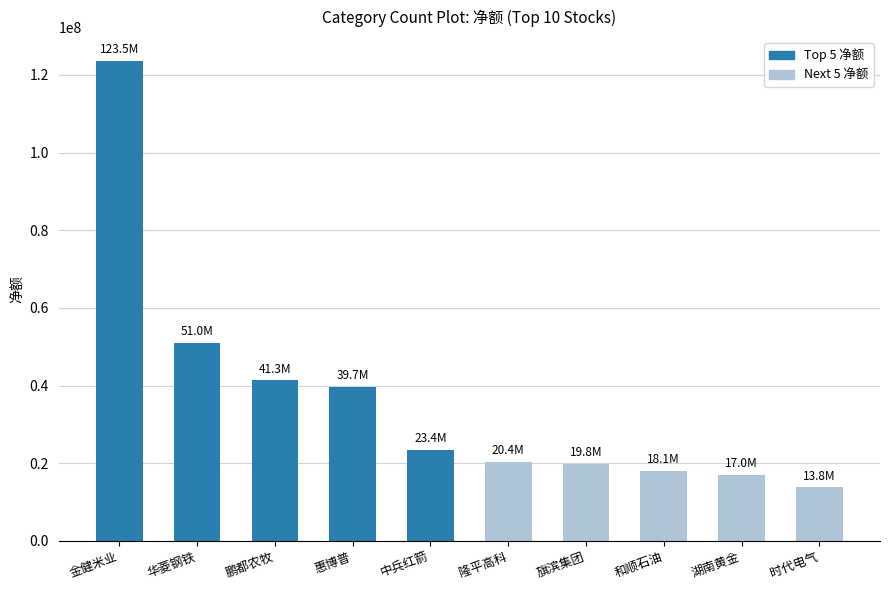

What is the average value?

36809399